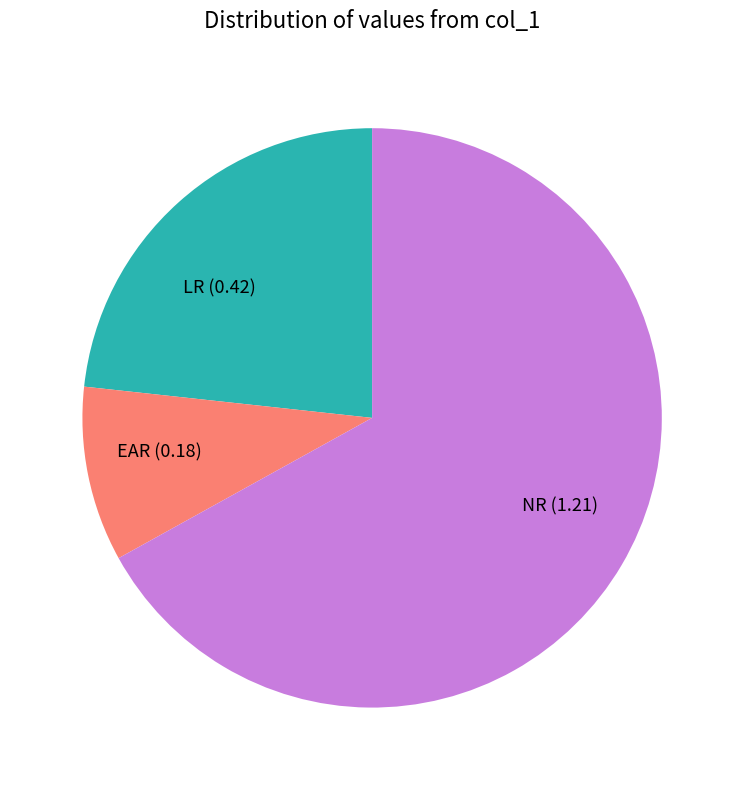

Rank the categories by value from lowest to highest.

EAR (0.18), LR (0.42), NR (1.21)